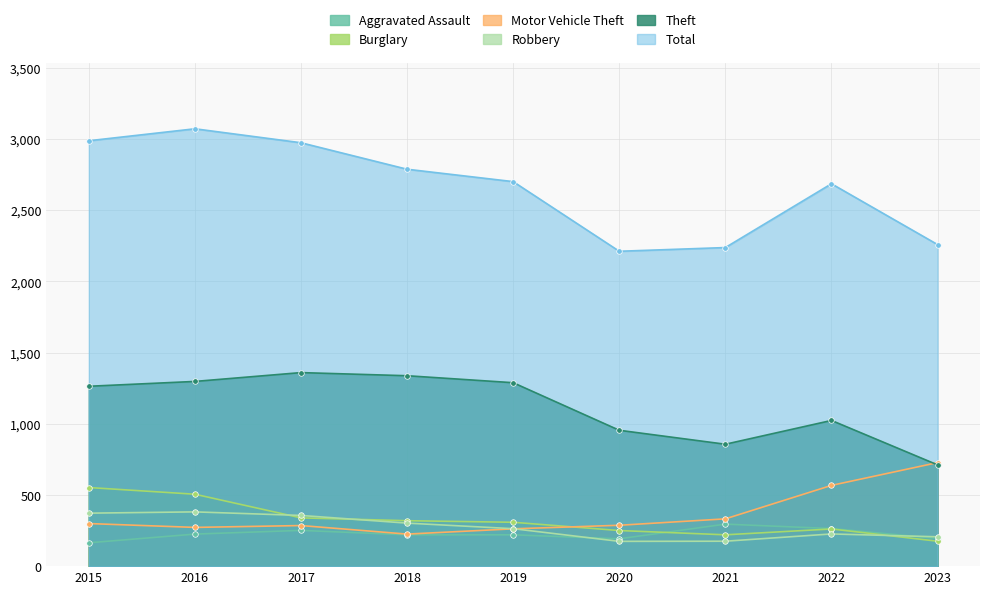

Which has a higher value, 2017 or 2020?

2017